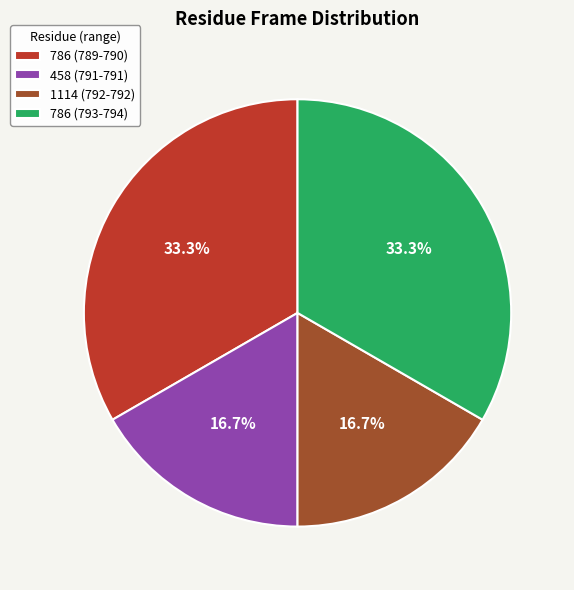

Is there a majority slice in this chart?

No